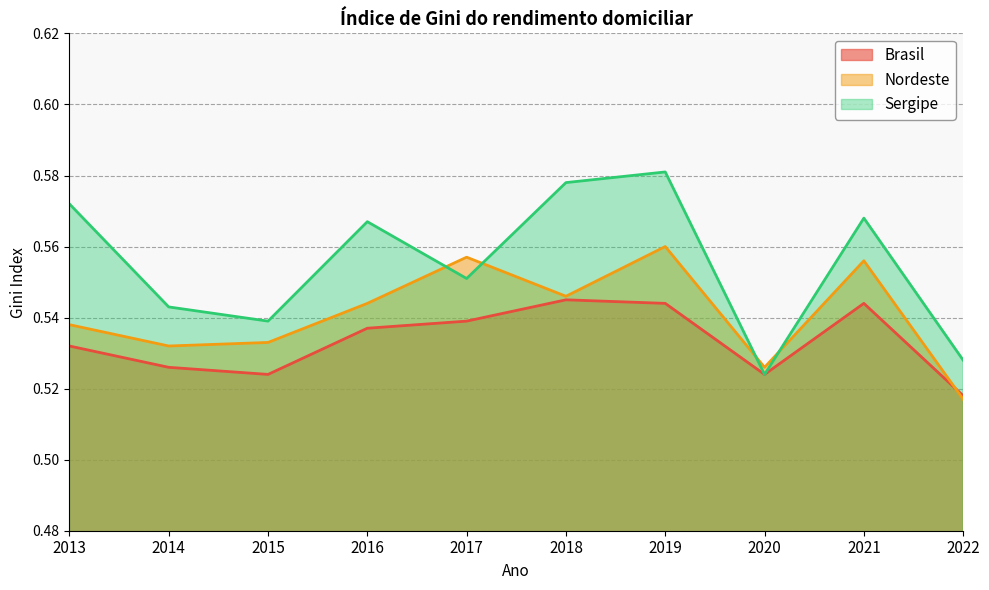

Between 2017 and 2014, which is larger?

2017